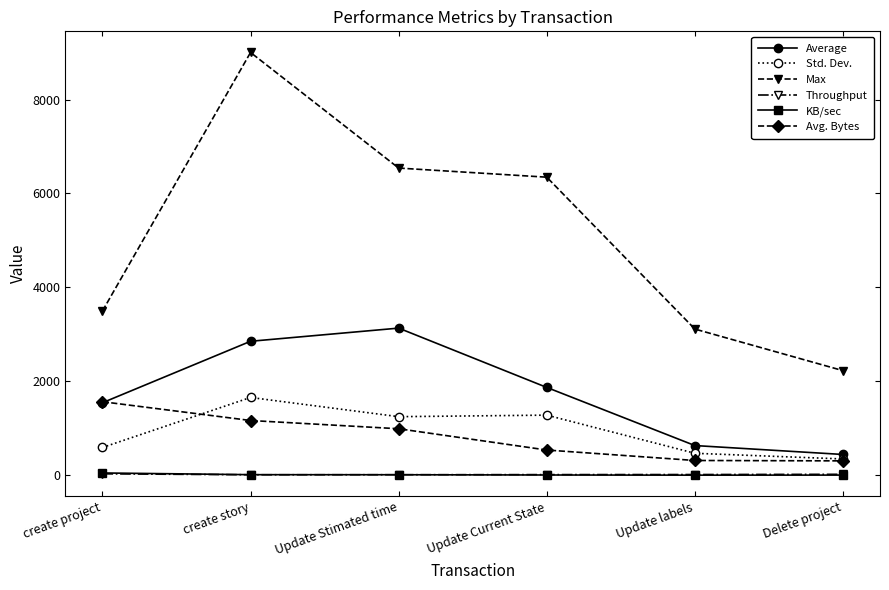

True or false: Std. Dev. has more than 2 points higher than both neighbors.

False